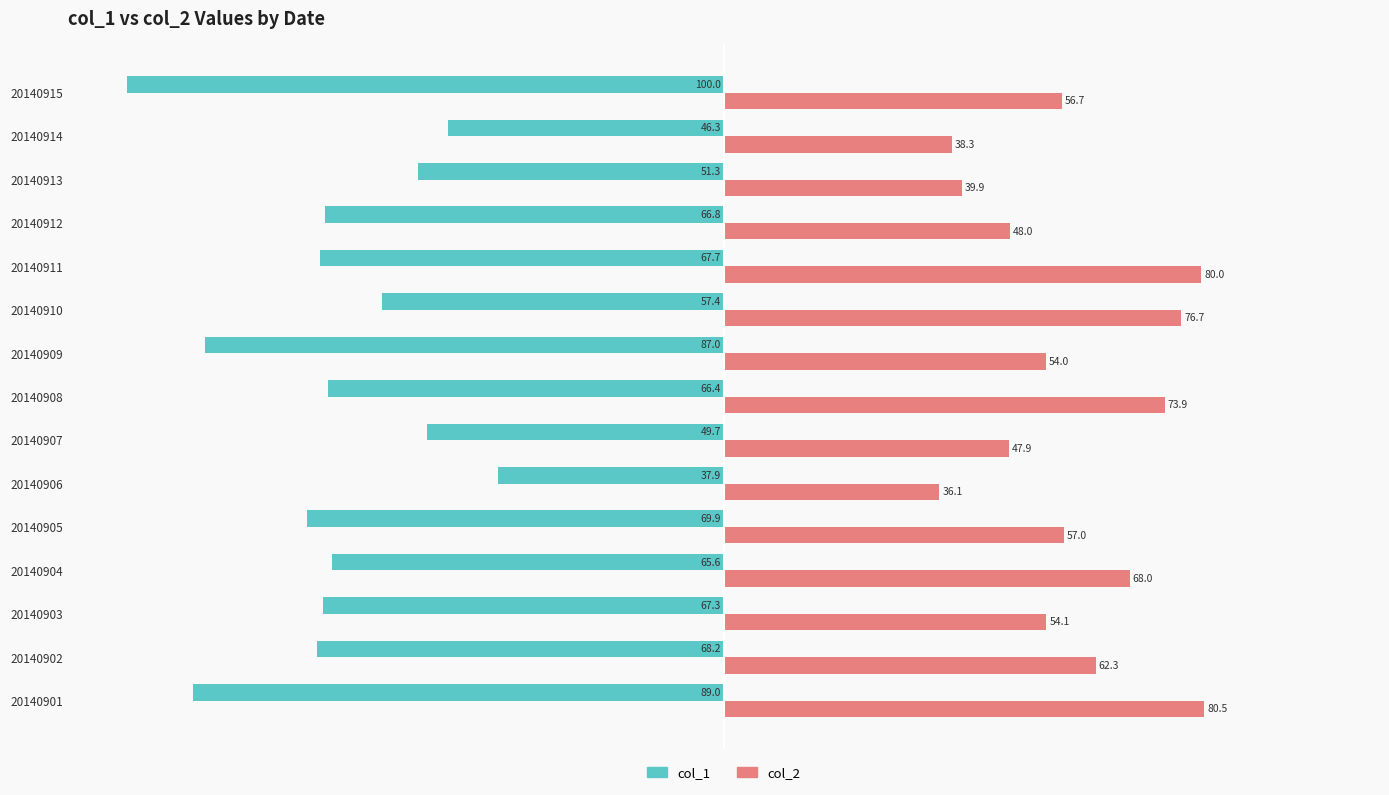

Between 20140905 and 20140913, which series saw the biggest shift?

col_1